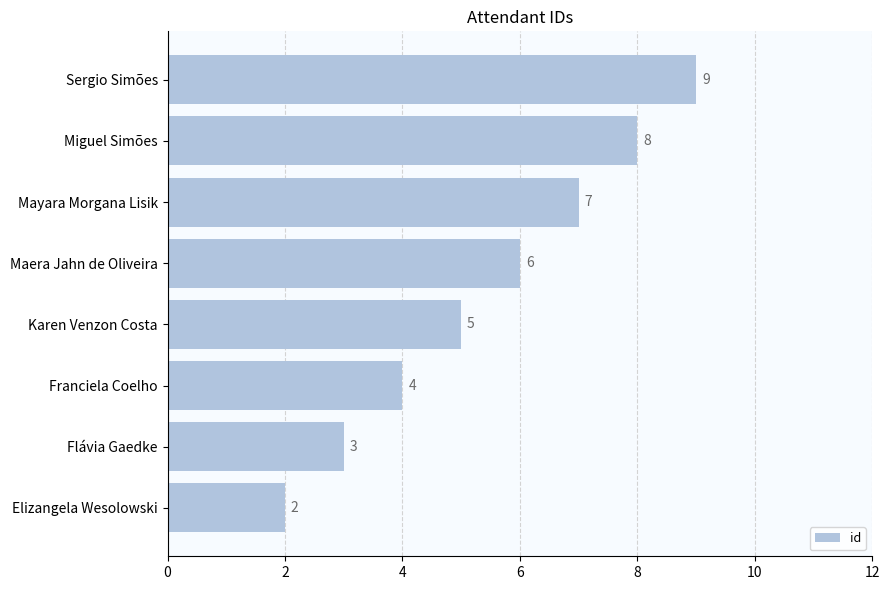

Does the chart contain stacked bars?

No